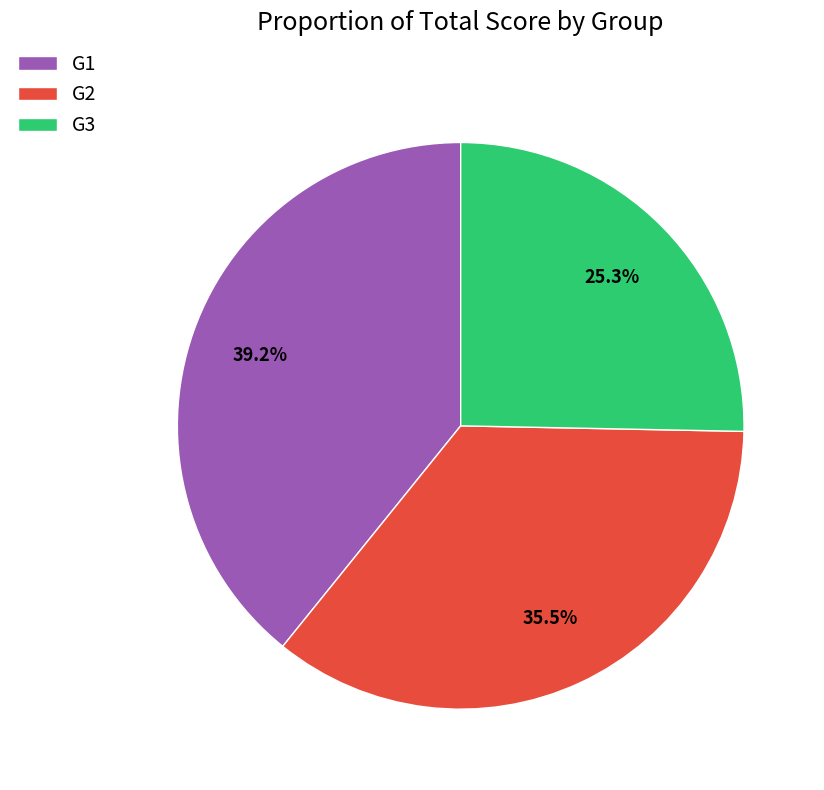

What percentage is NOT represented by G2?

64.5%